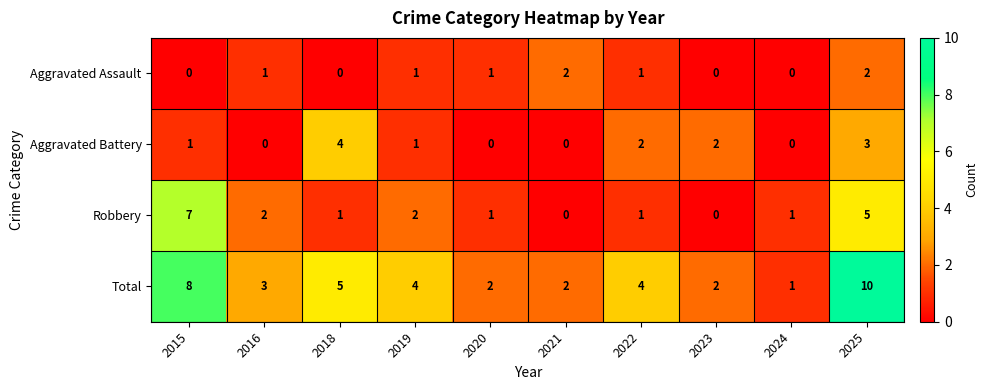

Which series has the largest range (max minus min)?

Total